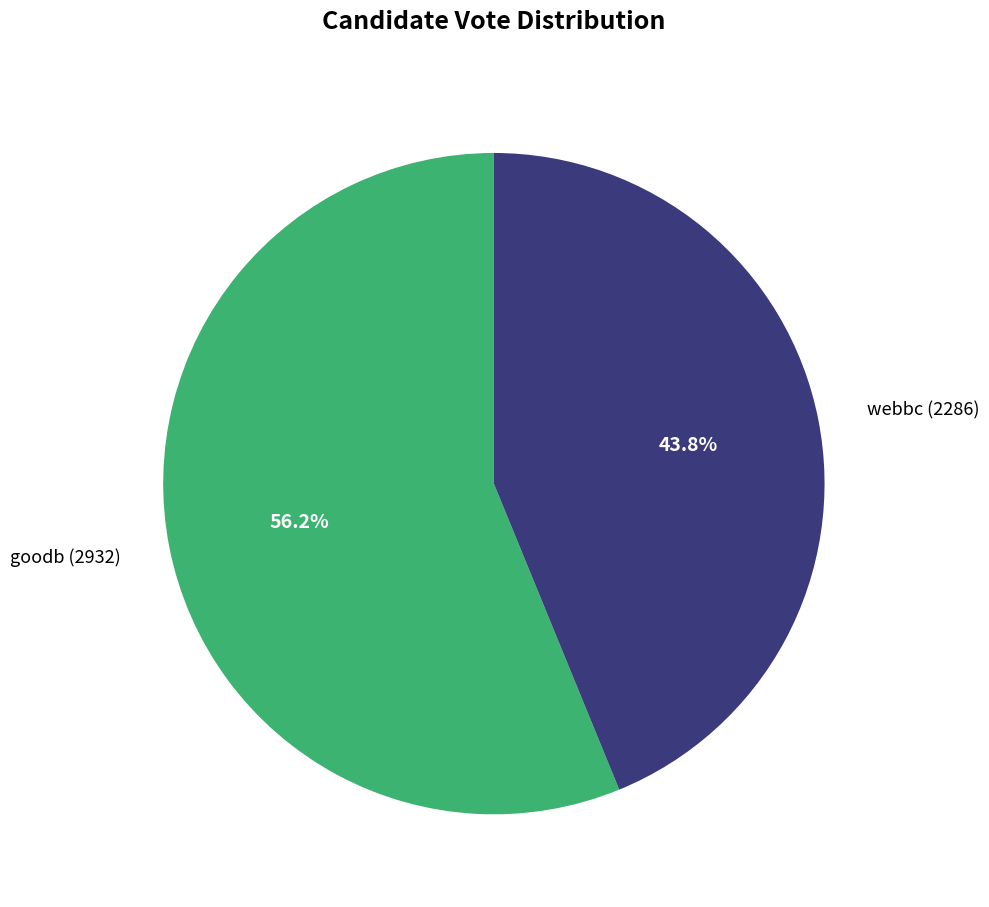

How many segments does this pie chart have?

2